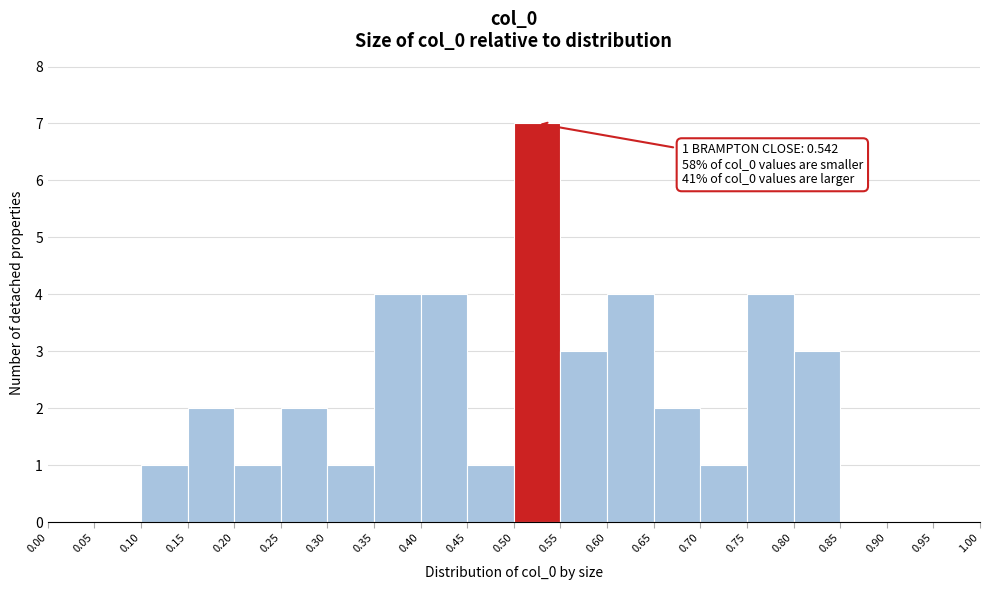

Which range on the x-axis has the tallest bar?

0.50 to 0.55